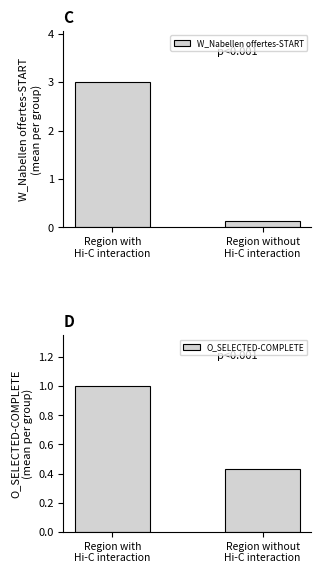

List the series in order of their peak value, highest first.

W_Nabellen offertes-START, O_SELECTED-COMPLETE